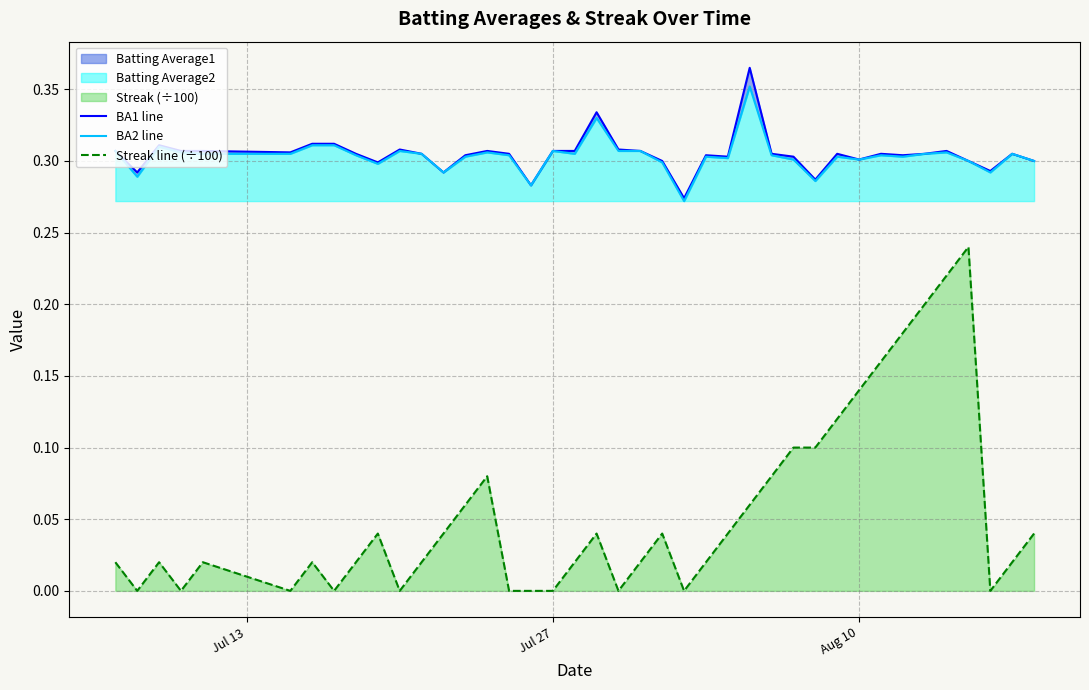

How many BA1 line values are between 0 and 1?

40